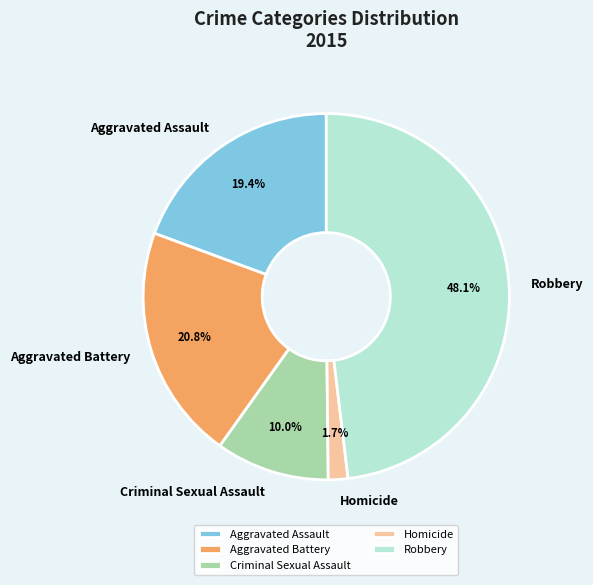

How much of the chart is everything except Robbery?

51.9%